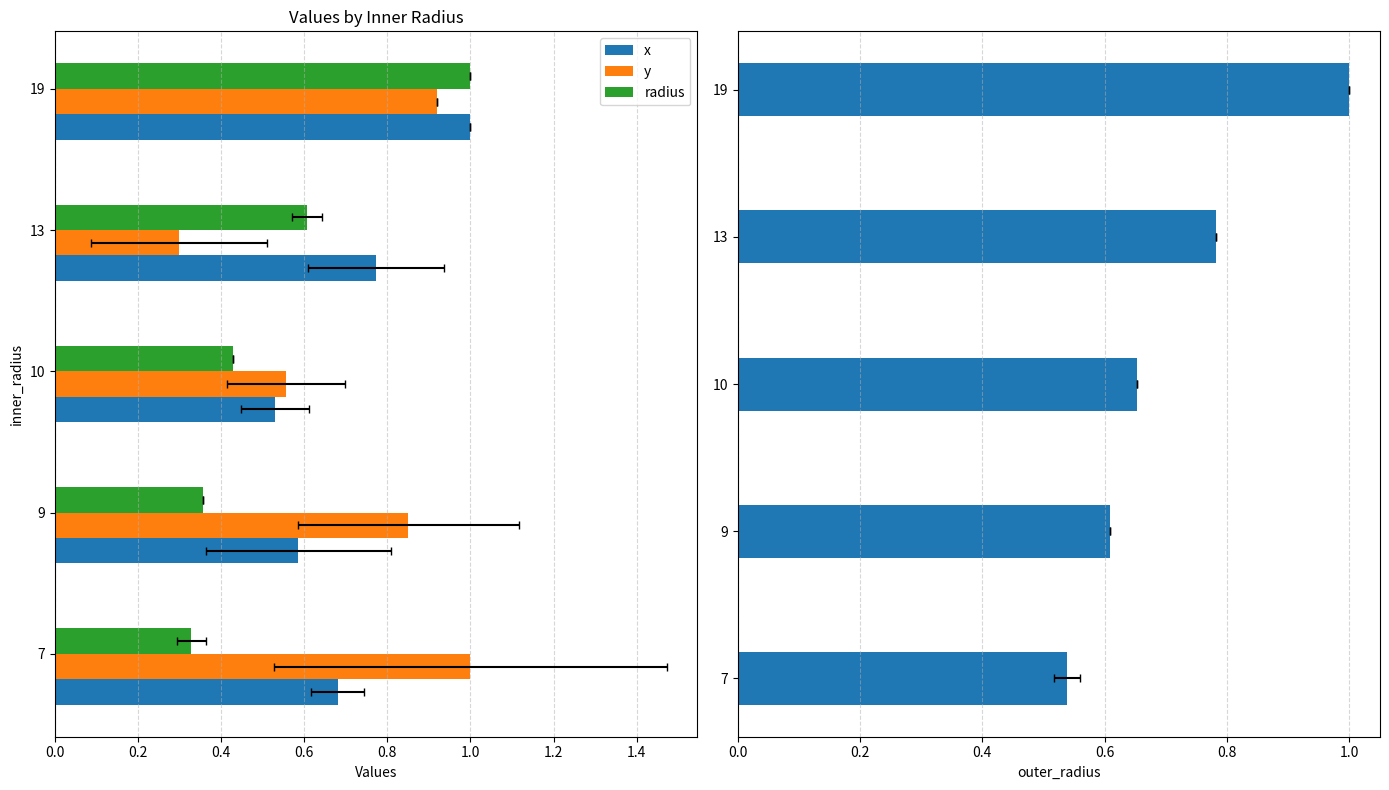

True or false: x has a value of 0.5 at 10.

True